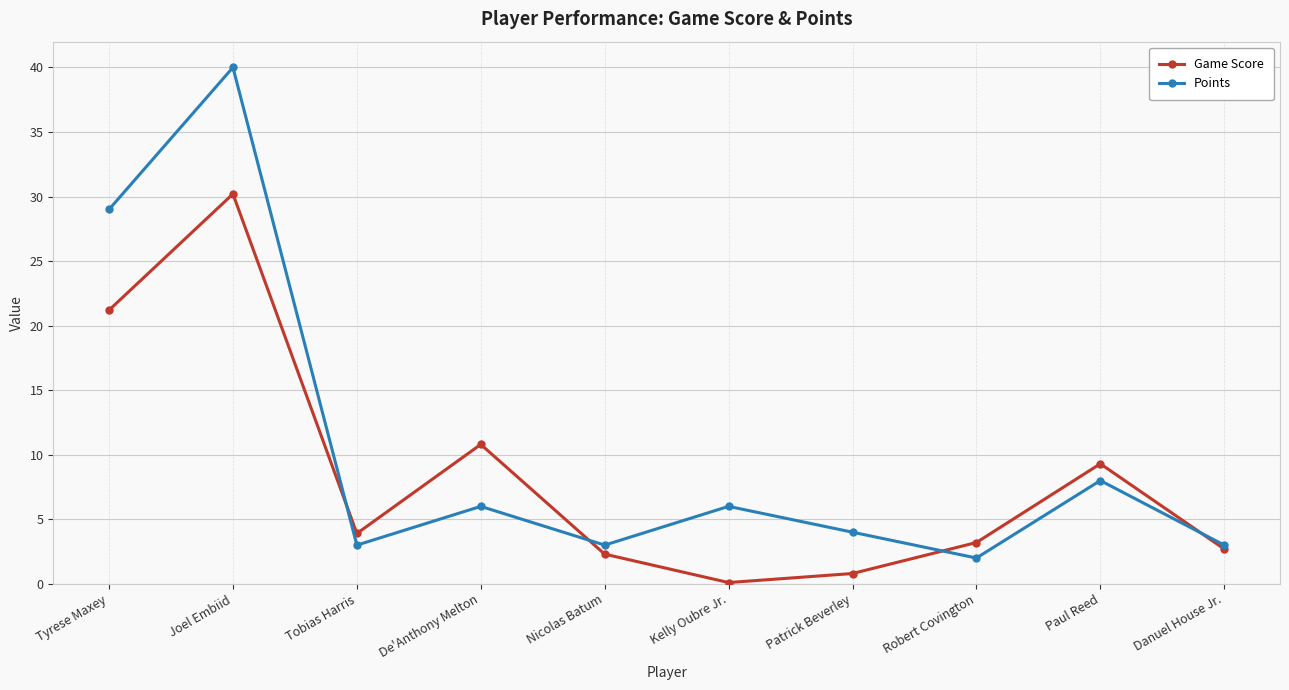

Read the Points value at Patrick Beverley.

4.0